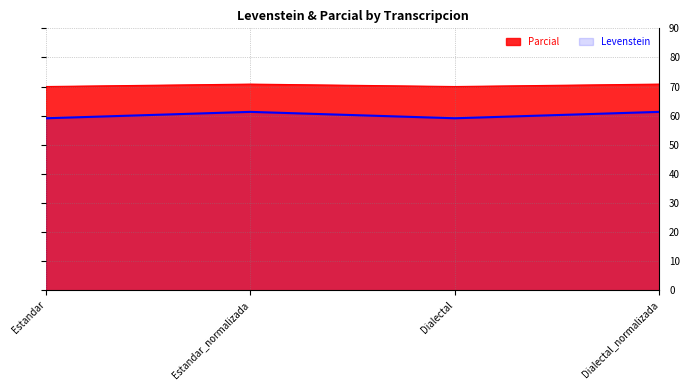

How many series are shown in this chart?

2